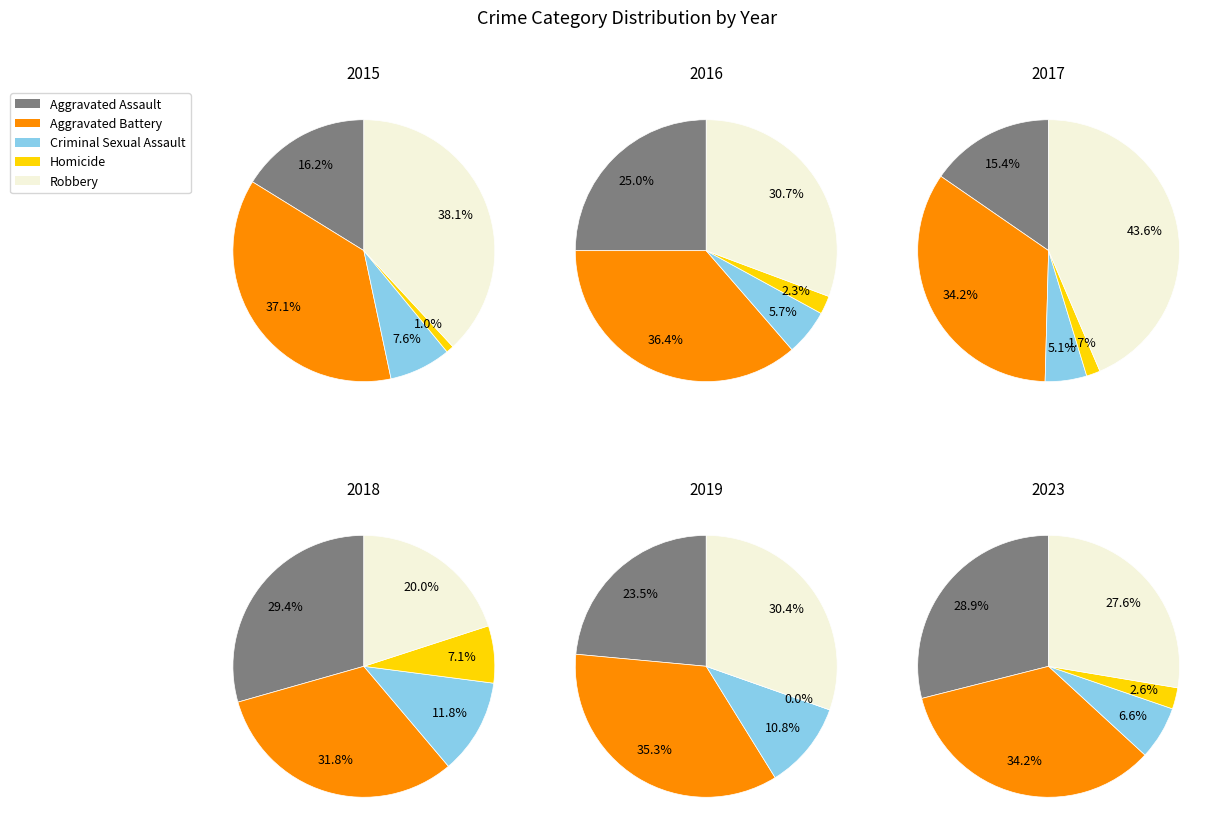

What is the ratio of the value at Aggravated Assault to the value at Criminal Sexual Assault?

4.4